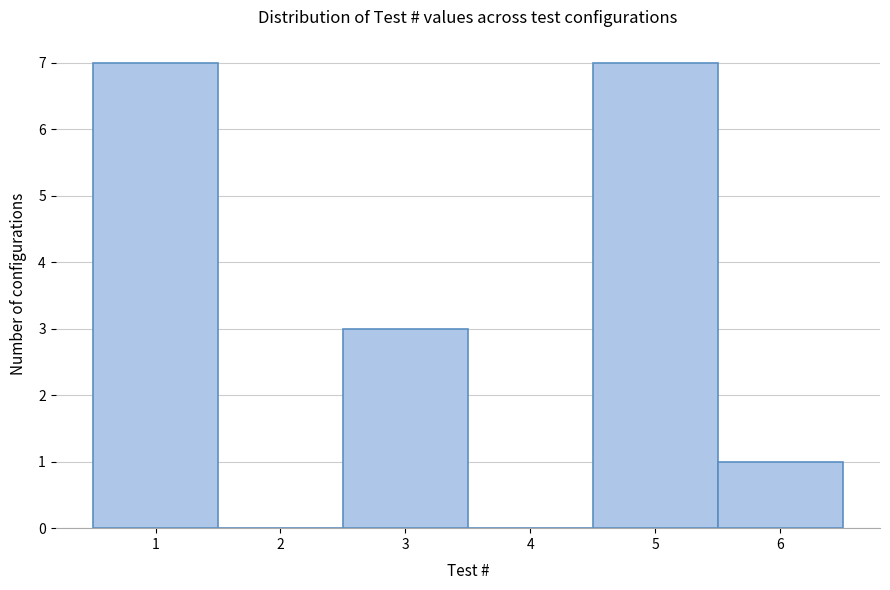

How tall is the bar that spans 2.5 to 3.5 on the x-axis? The values are not printed on the chart, so give them approximately, as read against the axis.

3